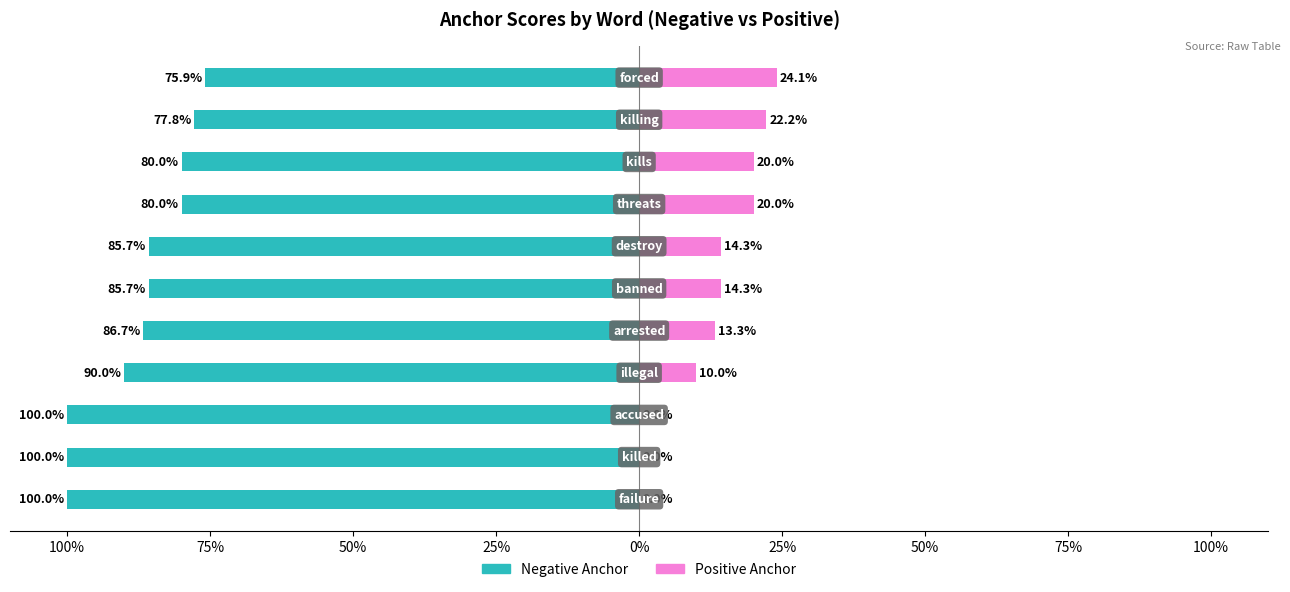

What is the difference between the maximum and minimum values in the Negative Anchor series?

24.1